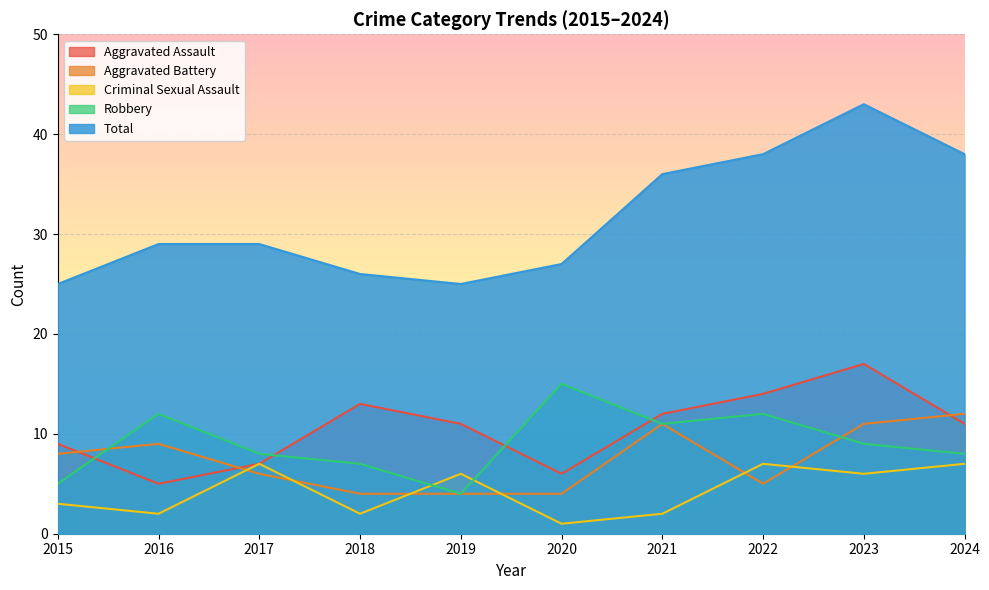

How many lines are shown in the chart?

5